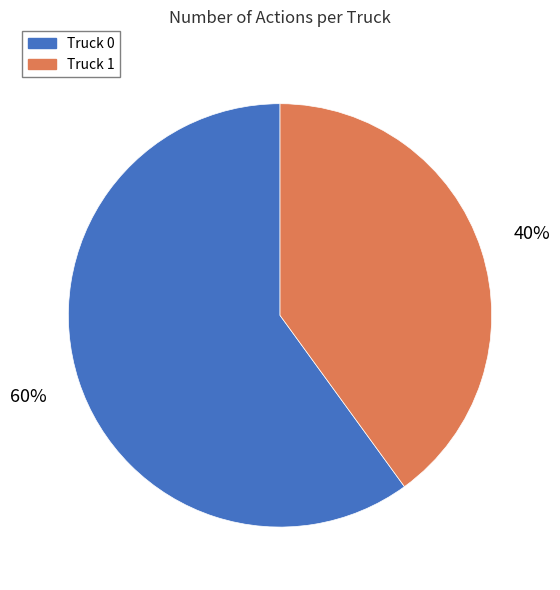

To the nearest percent, what portion does Truck 1 represent?

40%